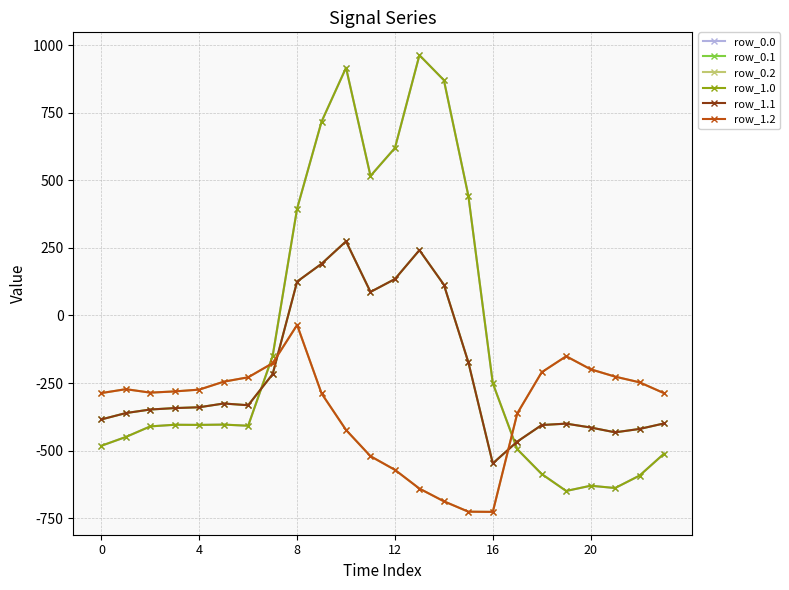

Reading right to left, what are all the values shown in this chart?

row_0.0: -511.3	-592.3	-638.4	-629.9	-649.2	-586.7	-494.8	-250.9	443.0	870.3	962.7	619.4	516.0	916.2	716.9	395.3	-150.1	-408.0	-403.8	-404.9	-404.4	-410.3	-449.5	-482.0
row_0.1: -399.4	-419.9	-432.4	-414.5	-400.2	-405.4	-466.6	-547.3	-173.1	113.7	241.5	134.6	87.0	274.1	191.1	125.2	-217.1	-332.2	-325.7	-339.6	-342.7	-347.9	-361.1	-384.6
row_0.2: -287.5	-247.4	-226.4	-199.2	-151.0	-210.0	-362.4	-726.6	-725.8	-687.4	-640.4	-571.2	-520.6	-423.5	-288.5	-35.3	-176.6	-228.8	-245.0	-274.4	-281.0	-285.5	-272.7	-287.1
row_1.0: -511.3	-592.3	-638.4	-629.9	-649.2	-586.7	-494.8	-250.9	443.0	870.3	962.7	619.4	516.0	916.2	716.9	395.3	-150.1	-408.0	-403.8	-404.9	-404.4	-410.3	-449.5	-482.0
row_1.1: -399.4	-419.9	-432.4	-414.5	-400.2	-405.4	-466.6	-547.3	-173.1	113.7	241.5	134.6	87.0	274.1	191.1	125.2	-217.1	-332.2	-325.7	-339.6	-342.7	-347.9	-361.1	-384.6
row_1.2: -287.5	-247.4	-226.4	-199.2	-151.0	-210.0	-362.4	-726.6	-725.8	-687.4	-640.4	-571.2	-520.6	-423.5	-288.5	-35.3	-176.6	-228.8	-245.0	-274.4	-281.0	-285.5	-272.7	-287.1